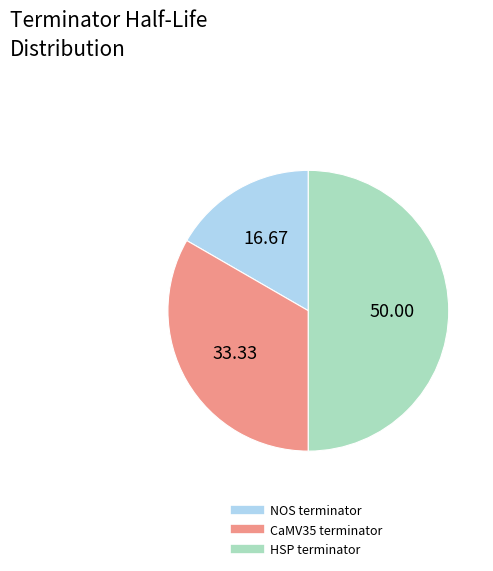

Combined, do HSP terminator and CaMV35 terminator account for over 50%?

Yes